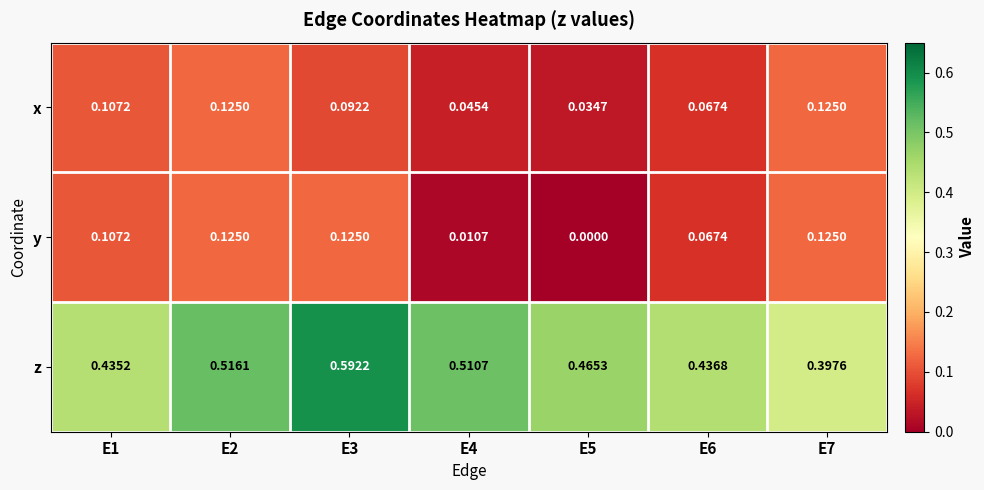

At E3, list the series in order from largest to smallest.

z, y, x